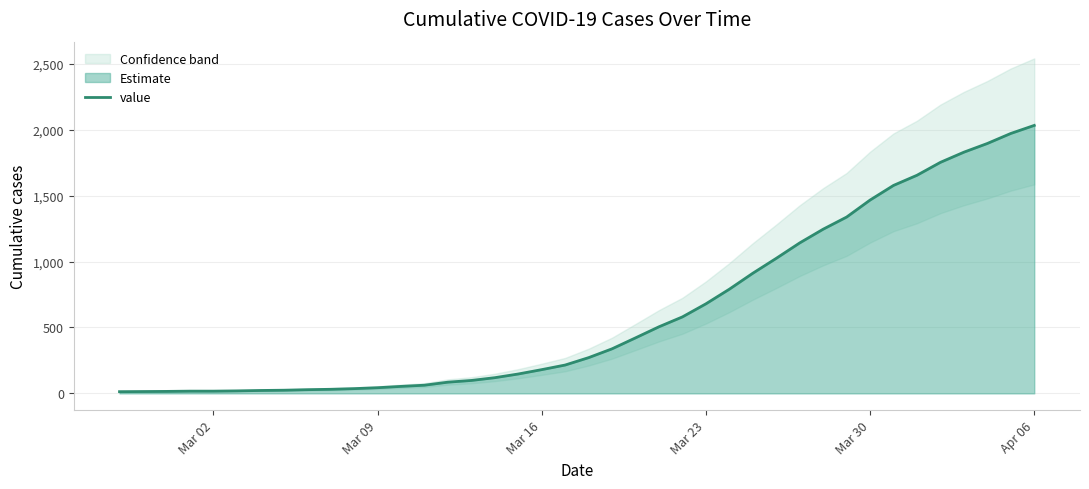

Which category has the highest value in the value series?

Apr 06